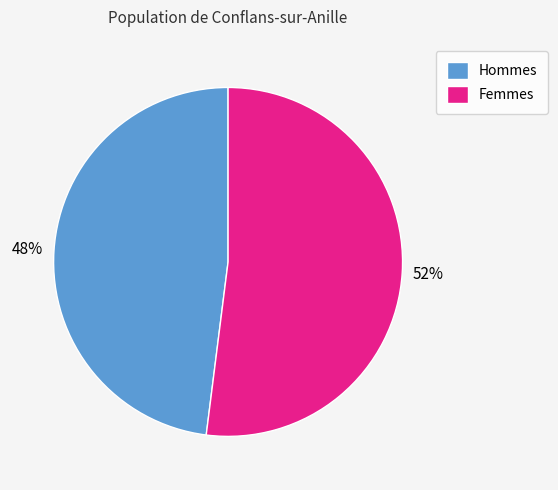

Between Femmes and Hommes, which is larger?

Femmes